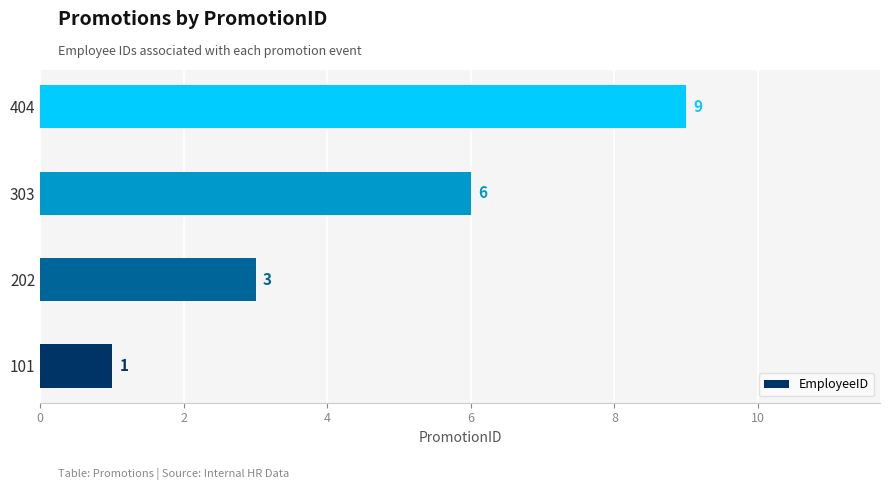

What is the change in value from 101 to 202?

+2